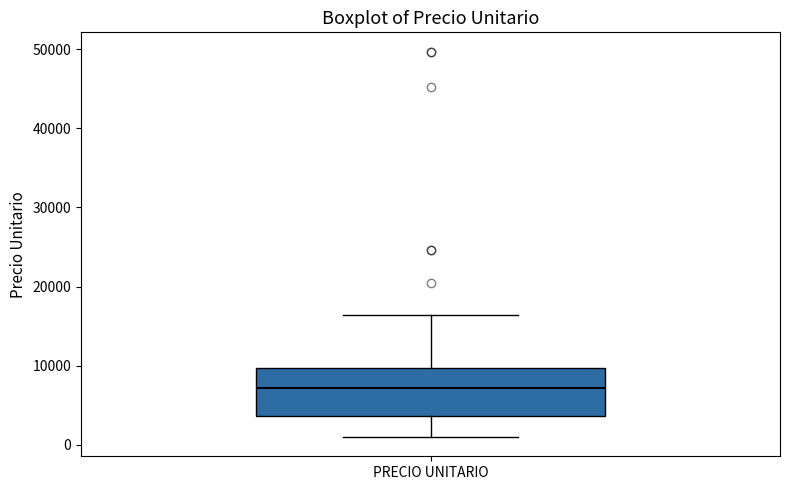

Transcribe this box plot: give where the median line is, the range the box spans, and where the two whiskers end, as read against the y-axis. The values are not printed on the chart, so give them approximately, as read against the axis.

median 7000, box 4000 to 10000, whiskers 1000 to 16000